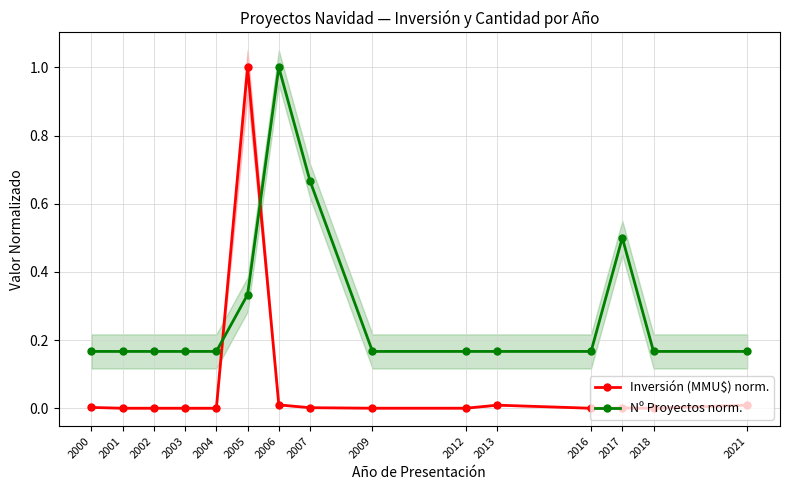

How many categories are shown in the chart?

15